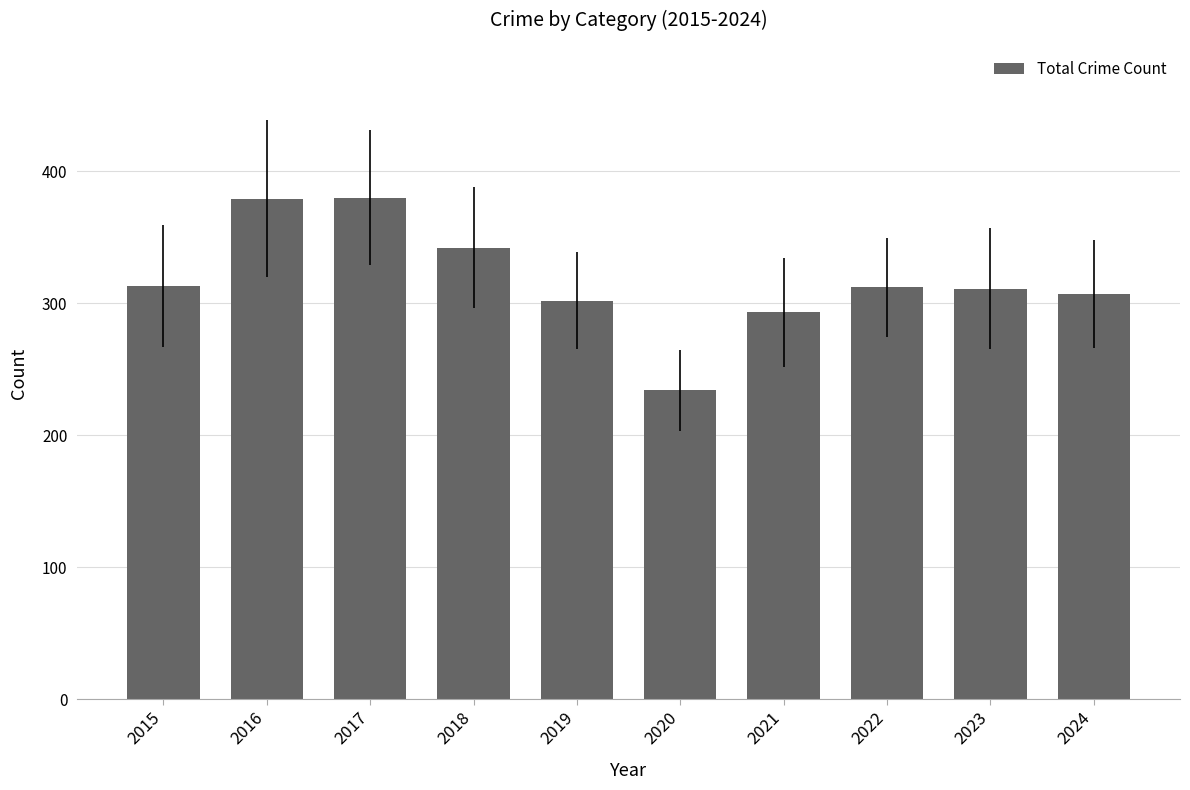

Is it true that the value at 2022 is 312?

True